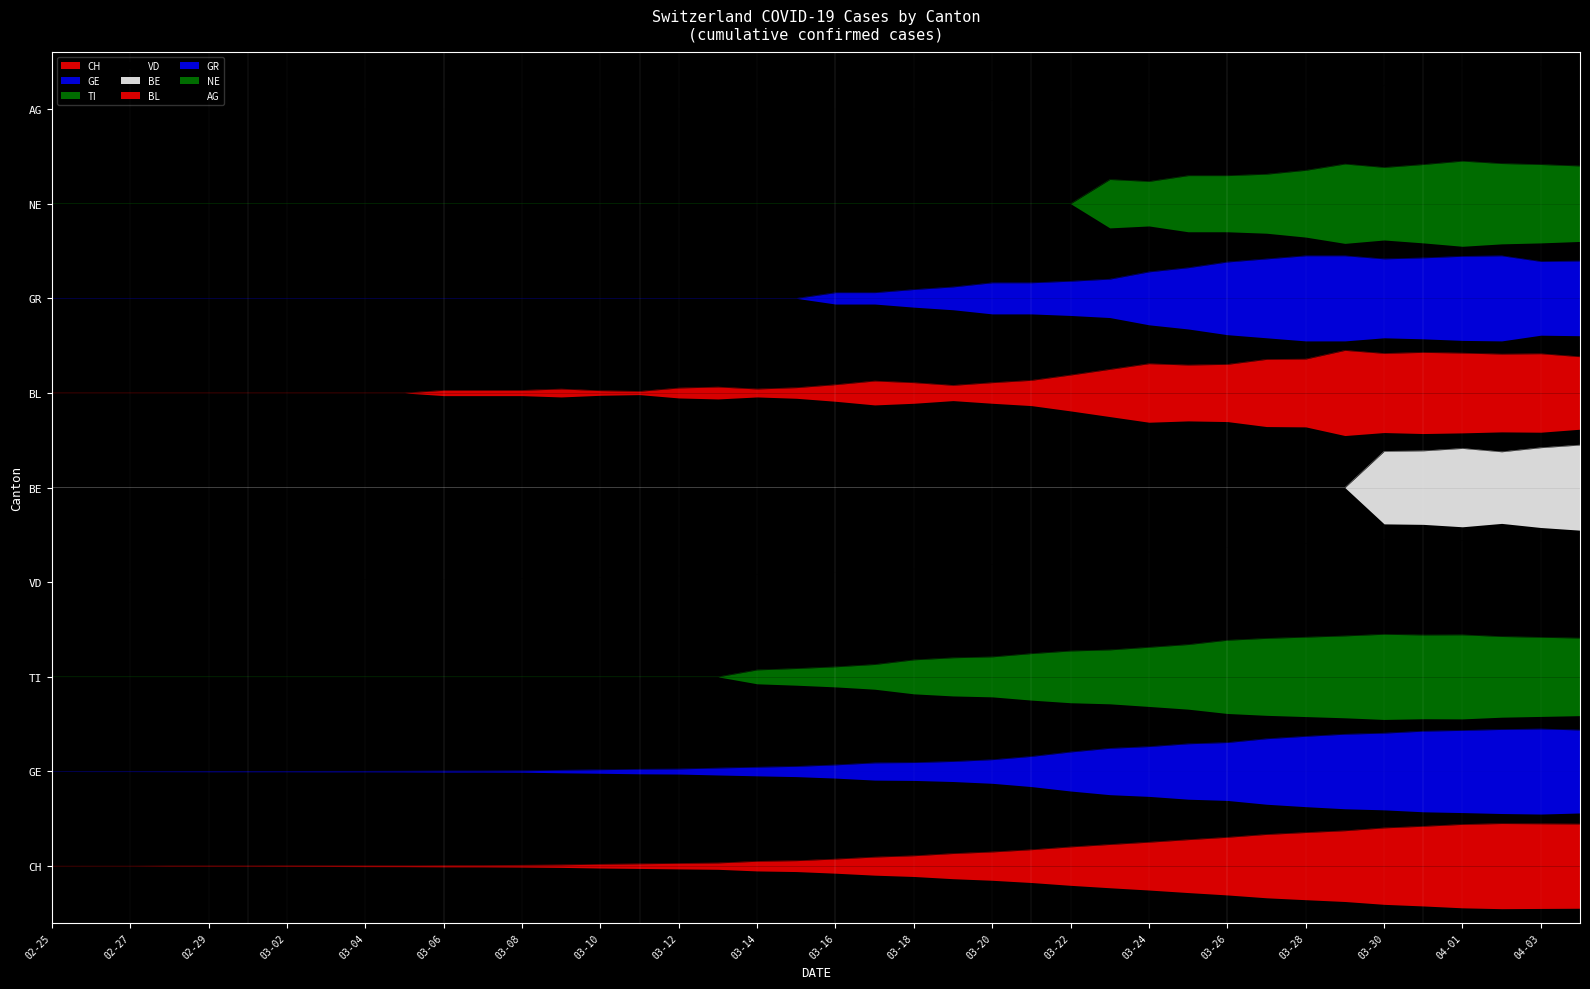

Reading left to right, what are all the values shown in this chart?

CH: 0.0	0.0	0.0	0.0	0.0	0.0	0.0	0.0	0.0	0.0	0.0	0.0	0.0	0.0	0.0	0.0	0.0	0.0	0.1	0.1	0.1	0.1	0.1	0.1	0.1	0.2	0.2	0.2	0.3	0.3	0.3	0.3	0.4	0.4	0.4	0.4	0.4	0.5	0.4	0.4
GE: 1.0	1.0	1.0	1.0	1.0	1.0	1.0	1.0	1.0	1.0	1.0	1.0	1.0	1.0	1.0	1.0	1.0	1.0	1.0	1.1	1.1	1.1	1.1	1.1	1.1	1.2	1.2	1.2	1.3	1.3	1.3	1.3	1.4	1.4	1.4	1.4	1.4	1.4	1.4	1.4
TI: 2.0	2.0	2.0	2.0	2.0	2.0	2.0	2.0	2.0	2.0	2.0	2.0	2.0	2.0	2.0	2.0	2.0	2.0	2.1	2.1	2.1	2.1	2.2	2.2	2.2	2.2	2.3	2.3	2.3	2.3	2.4	2.4	2.4	2.4	2.5	2.4	2.4	2.4	2.4	2.4
VD: 3.0	3.0	3.0	3.0	3.0	3.0	3.0	3.0	3.0	3.0	3.0	3.0	3.0	3.0	3.0	3.1	3.1	3.1	3.1	3.1	3.1	3.1	3.1	3.2	3.2	3.2	3.2	3.3	3.3	3.3	3.4	3.4	3.4	3.4	3.5	3.4	3.4	3.4	3.4	3.4
BE: 4.0	4.0	4.0	4.0	4.0	4.0	4.0	4.0	4.0	4.0	4.0	4.0	4.0	4.0	4.0	4.0	4.0	4.0	4.0	4.0	4.0	4.0	4.0	4.0	4.0	4.0	4.0	4.0	4.0	4.0	4.0	4.0	4.0	4.0	4.4	4.4	4.4	4.4	4.4	4.5
BL: 5.0	5.0	5.0	5.0	5.0	5.0	5.0	5.0	5.0	5.0	5.0	5.0	5.0	5.0	5.0	5.0	5.1	5.1	5.0	5.1	5.1	5.1	5.1	5.1	5.1	5.1	5.2	5.2	5.3	5.3	5.3	5.4	5.4	5.5	5.4	5.4	5.4	5.4	5.4	5.4
GR: 6.0	6.0	6.0	6.0	6.0	6.0	6.0	6.0	6.0	6.0	6.0	6.0	6.0	6.0	6.0	6.0	6.0	6.0	6.0	6.0	6.1	6.1	6.1	6.1	6.2	6.2	6.2	6.2	6.3	6.3	6.4	6.4	6.5	6.5	6.4	6.4	6.4	6.5	6.4	6.4
NE: 7.0	7.0	7.0	7.0	7.0	7.0	7.0	7.0	7.0	7.0	7.0	7.0	7.0	7.0	7.0	7.0	7.0	7.0	7.0	7.0	7.0	7.0	7.0	7.0	7.0	7.0	7.0	7.3	7.2	7.3	7.3	7.3	7.4	7.4	7.4	7.4	7.5	7.4	7.4	7.4
AG: 8.0	8.0	8.0	8.0	8.0	8.0	8.0	8.0	8.0	8.0	8.0	8.0	8.0	8.0	8.0	8.0	8.0	8.0	8.0	8.0	8.0	8.0	8.0	8.1	8.1	8.0	8.0	8.1	8.1	8.1	8.2	8.2	8.0	8.0	8.2	8.4	8.4	8.4	8.4	8.0